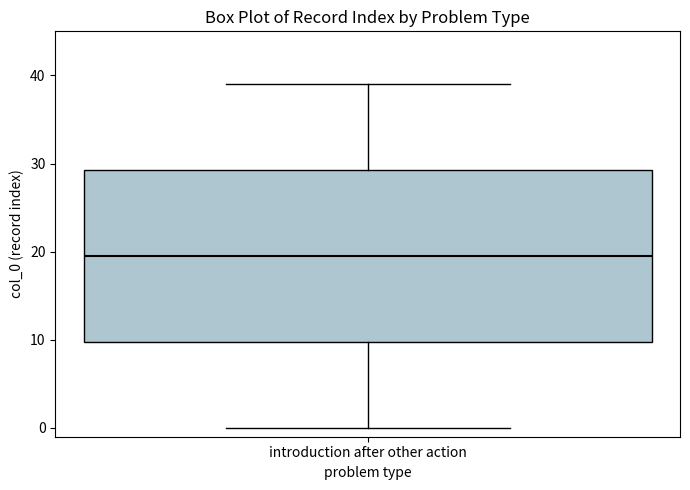

Transcribe this box plot: give where the median line is, the range the box spans, and where the two whiskers end, as read against the y-axis. The values are not printed on the chart, so give them approximately, as read against the axis.

median 20, box 10 to 29, whiskers 0 to 39